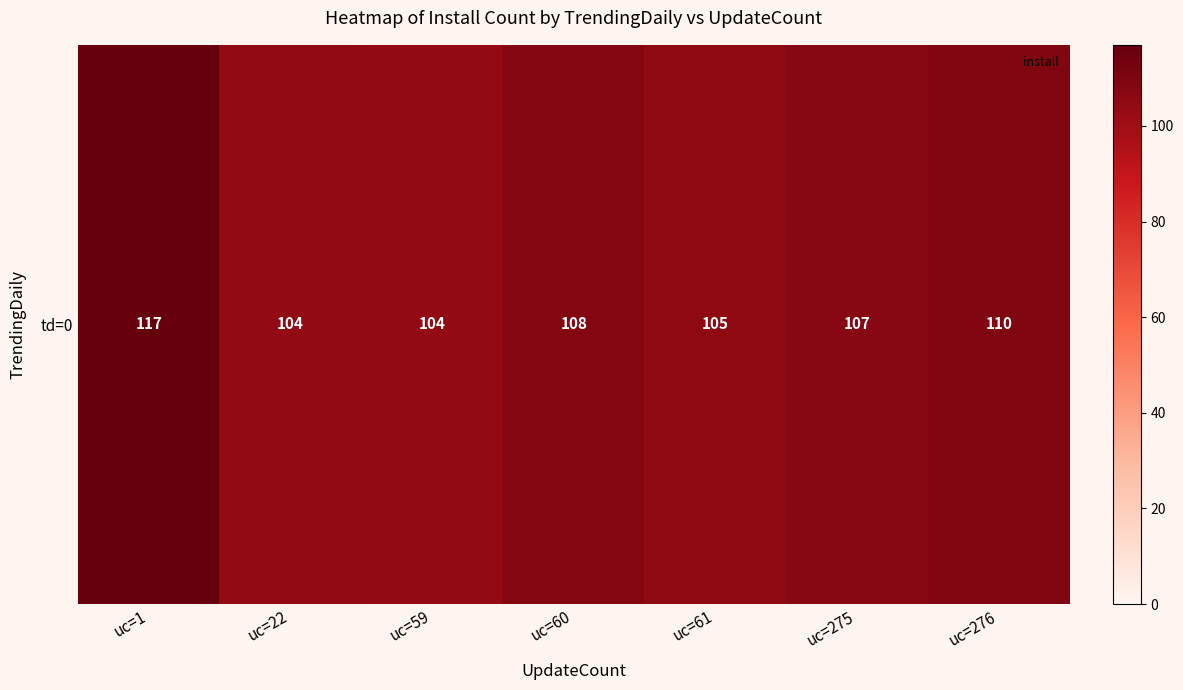

Rank the categories by value from lowest to highest.

uc=59, uc=22, uc=61, uc=275, uc=60, uc=276, uc=1